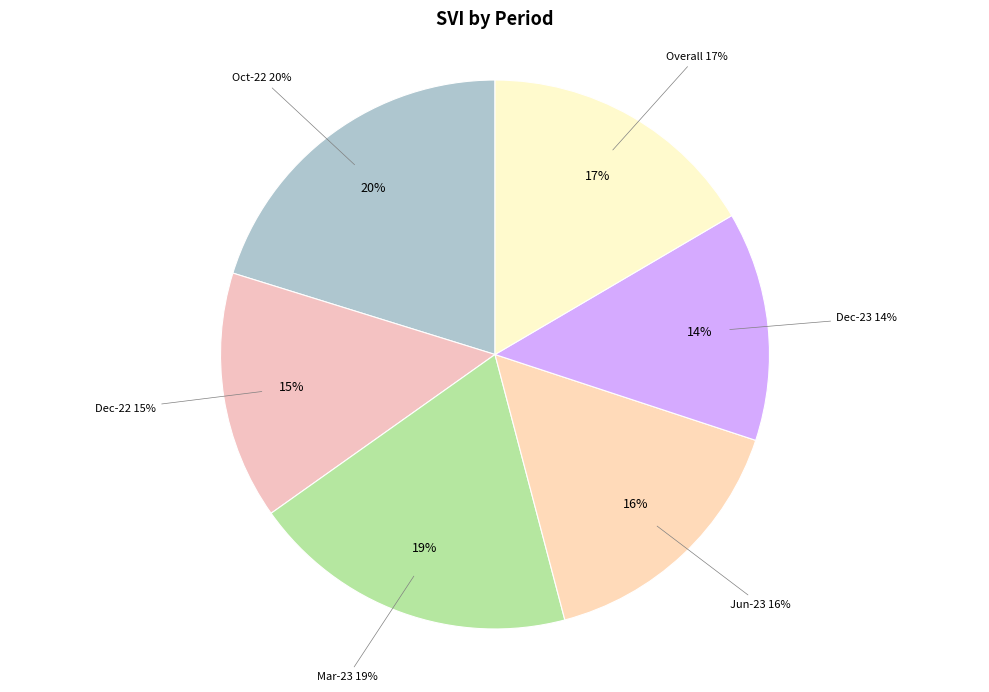

Rank the categories by value from highest to lowest.

Oct-22, Mar-23, Overall, Jun-23, Dec-22, Dec-23